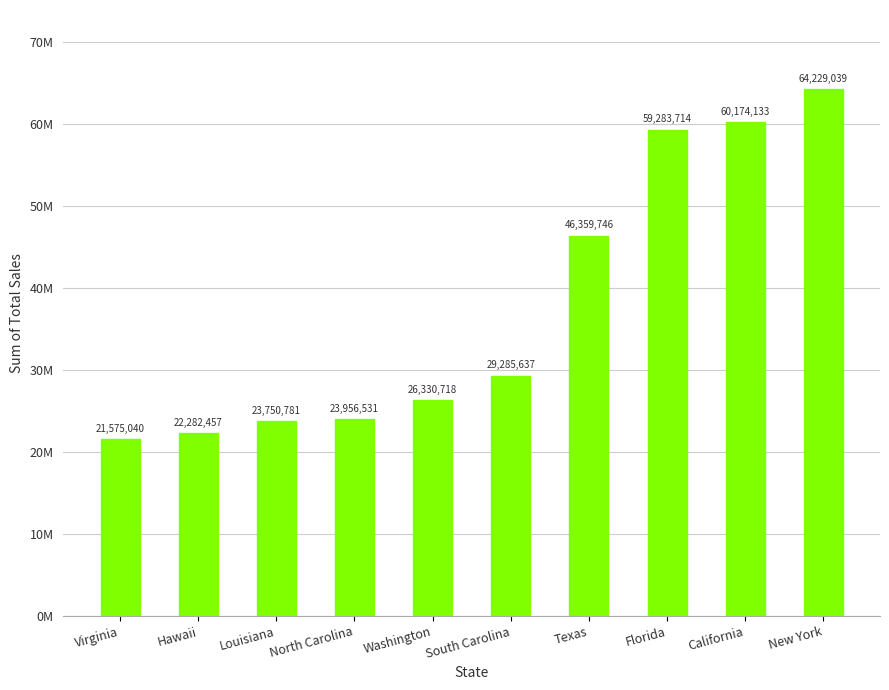

Which category has the lowest value across all series?

Virginia